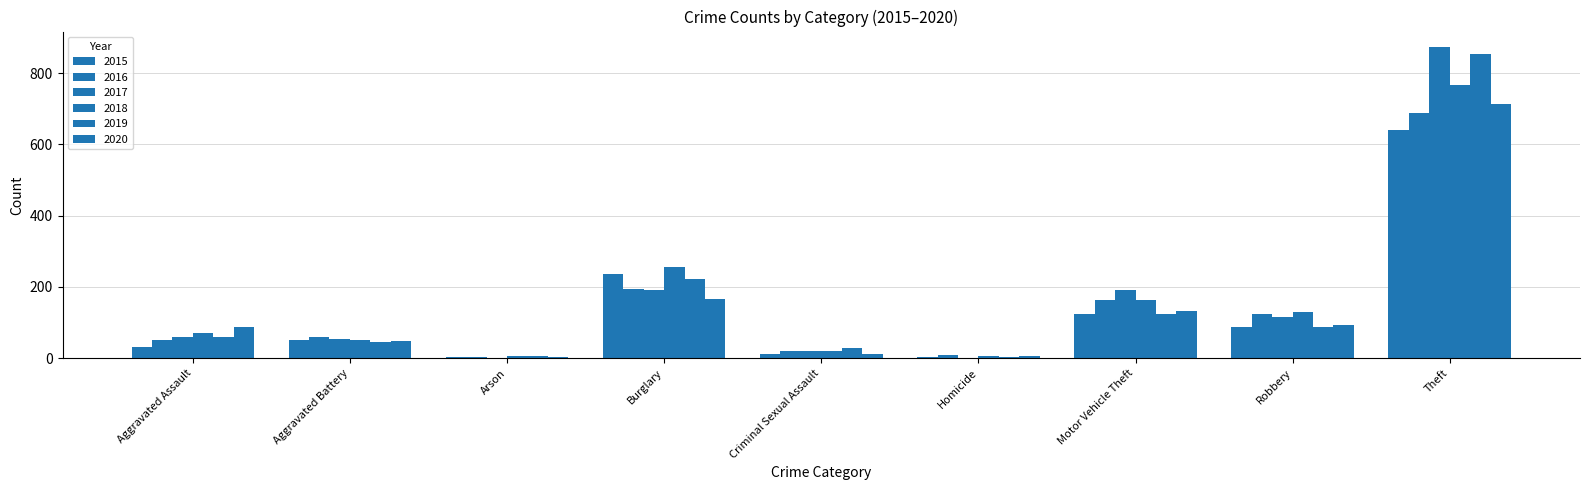

Count the number of categories in the chart.

9